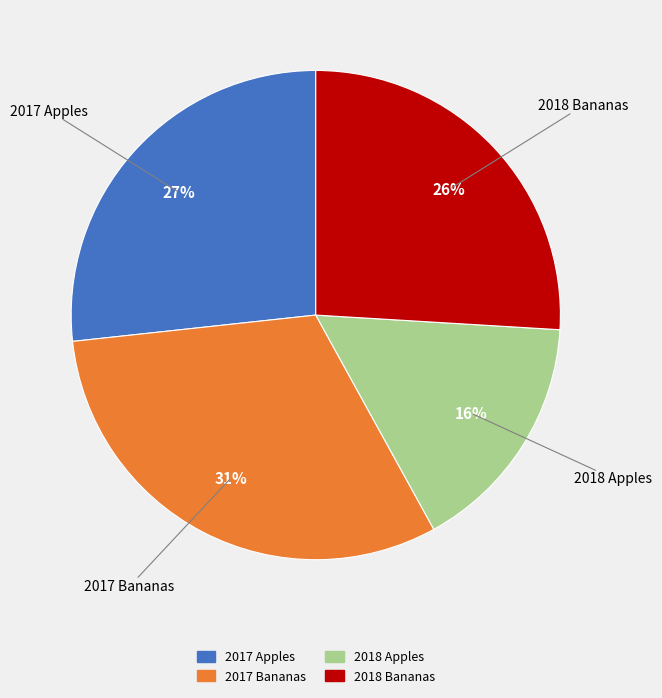

Is it true that 2017 Apples is 27% of the pie?

True